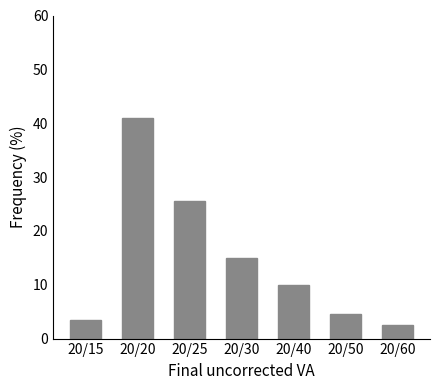

Reading left to right, extract all data points from this chart.

3.5	41.0	25.5	15.0	10.0	4.5	2.5